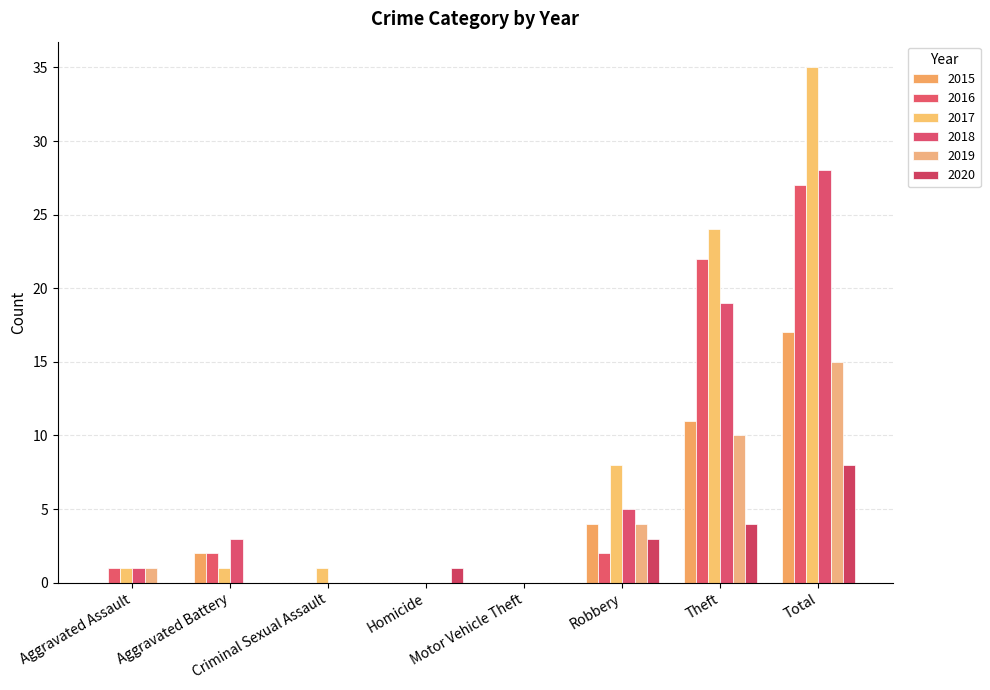

What are all the series names shown in the legend?

2015, 2016, 2017, 2018, 2019, 2020